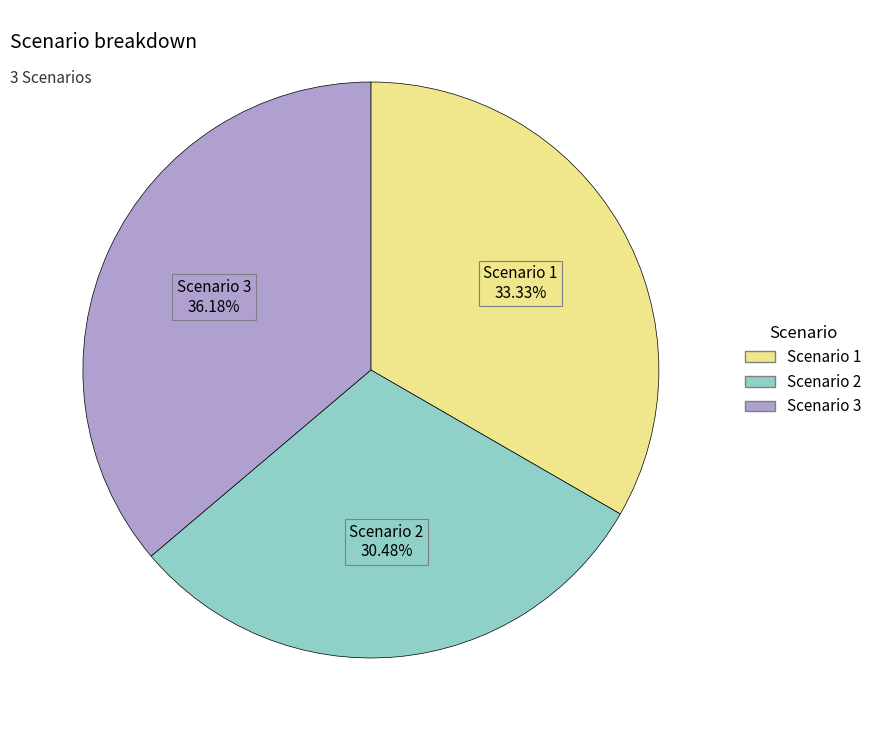

Is it true that Scenario 2 is 30% of the pie?

True